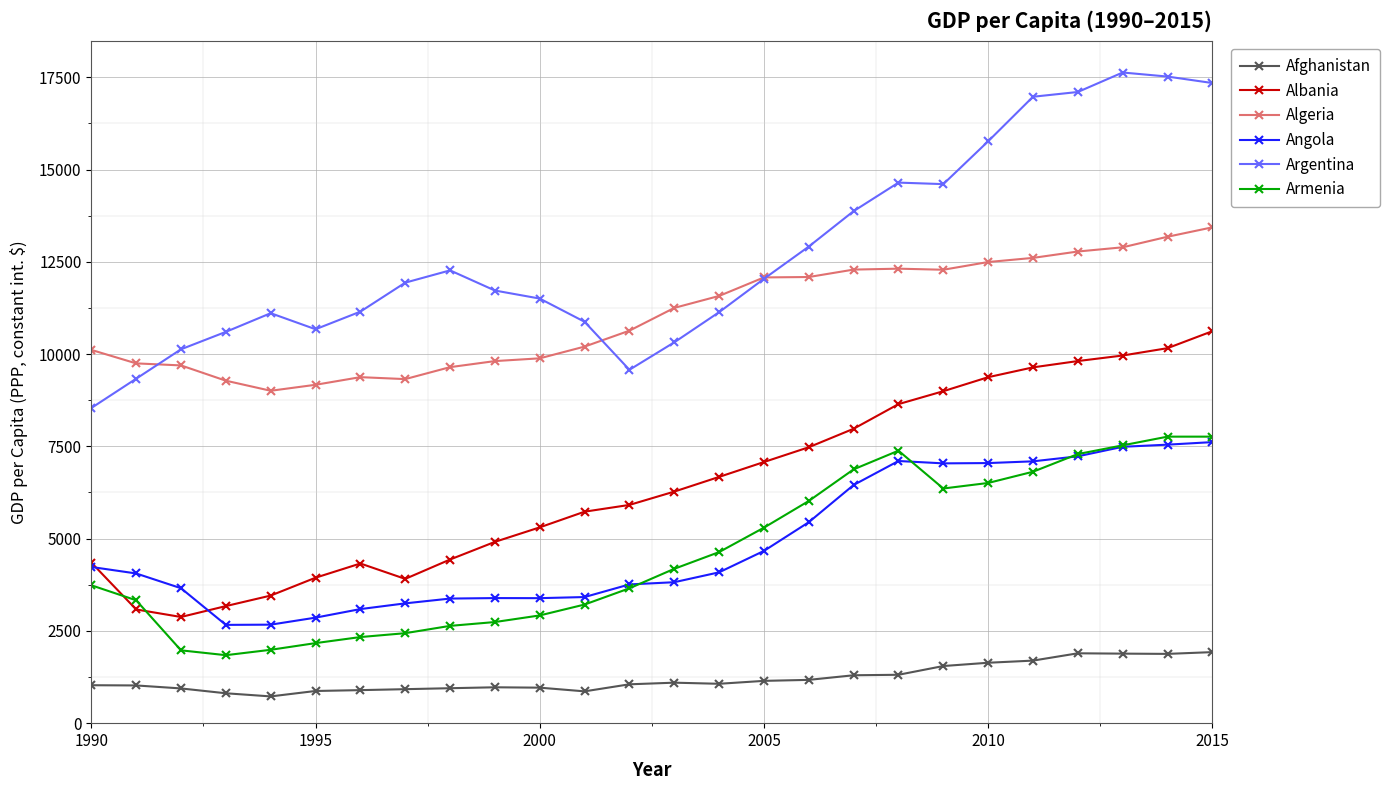

What is the value of the Argentina point at the 6th from the left?

10673